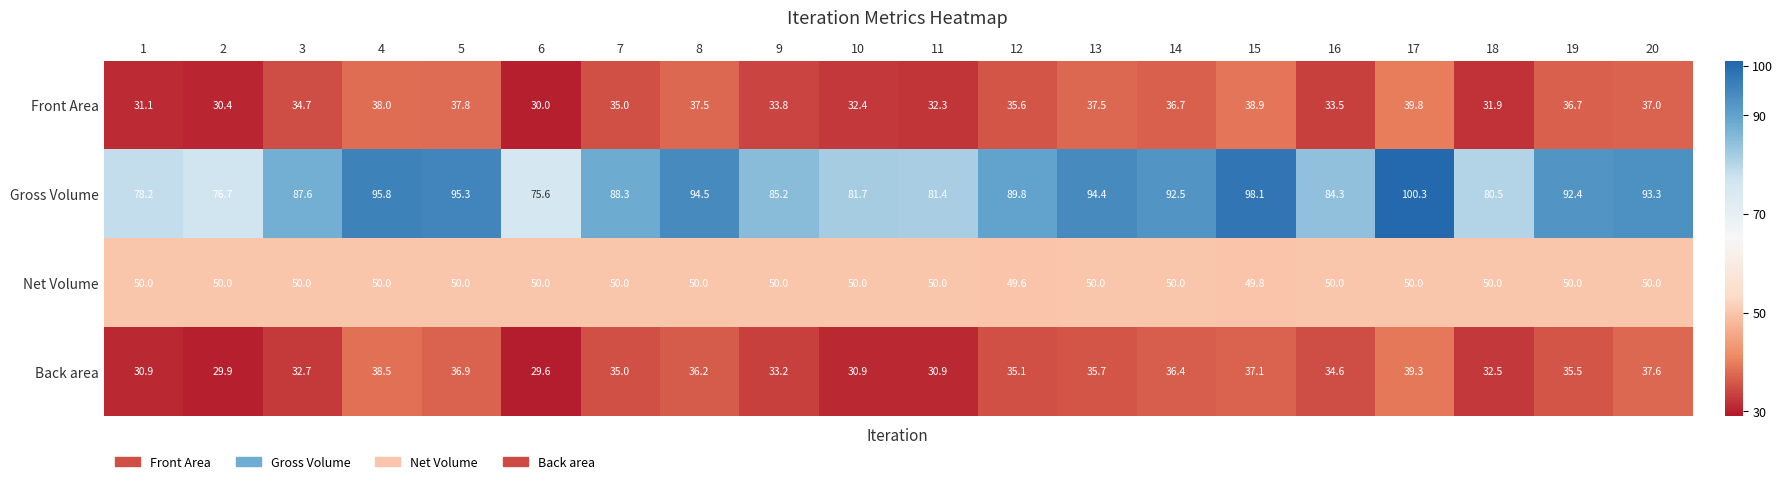

Which series has the largest range (max minus min)?

Gross Volume